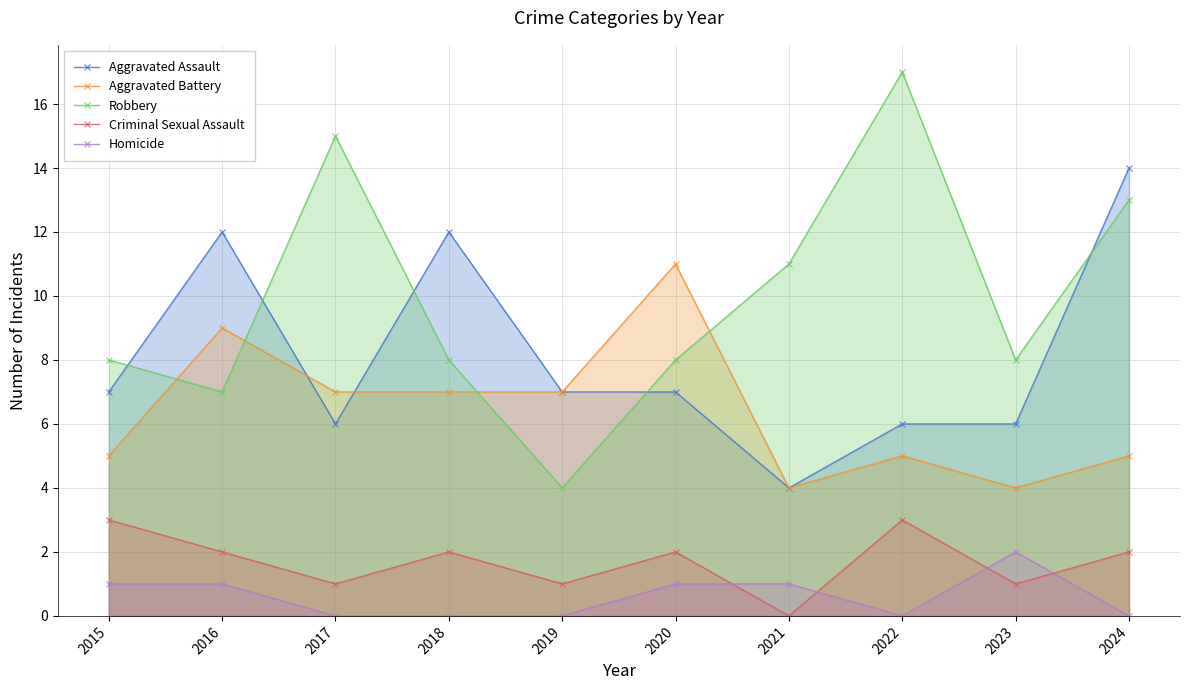

What is the value of the Criminal Sexual Assault point at the 6th from the left?

2